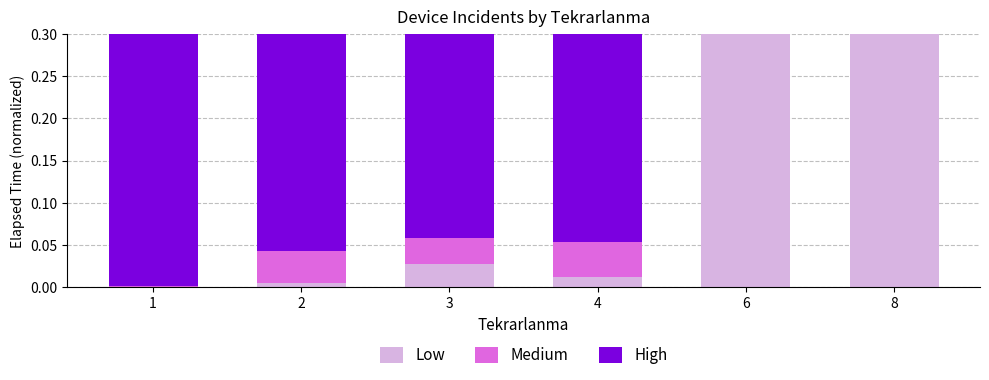

Is it true that Low equals 0.4 at 6?

False